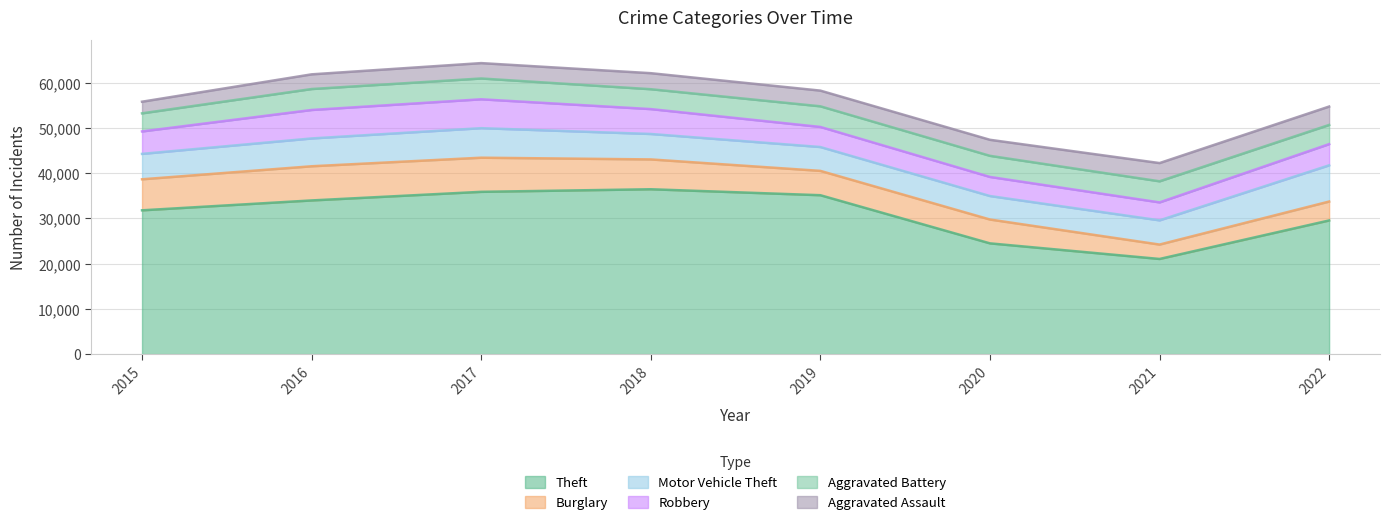

What is the approximate value of Robbery at 2022?

4685